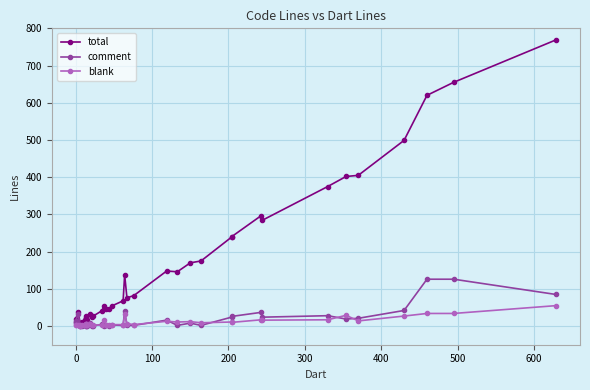

What are all the series names shown in the legend?

total, comment, blank